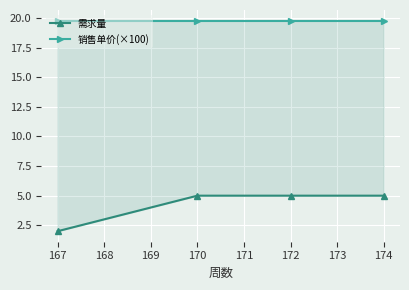

What is the sum of all 销售单价(×100) values?

79.2